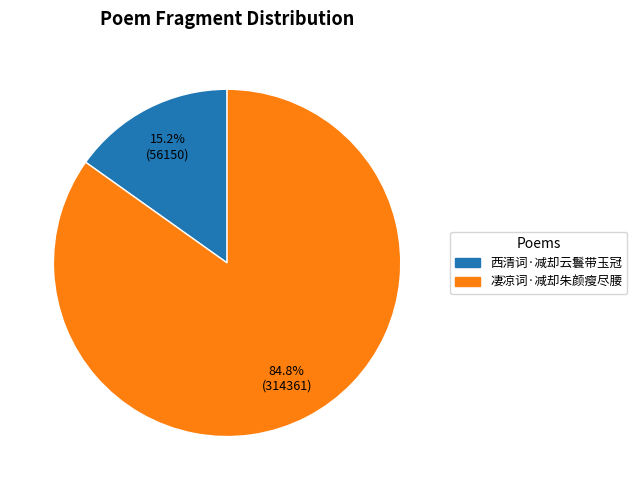

Rank the categories by value from highest to lowest.

凄凉词·减却朱颜瘦尽腰, 西清词·减却云鬟带玉冠